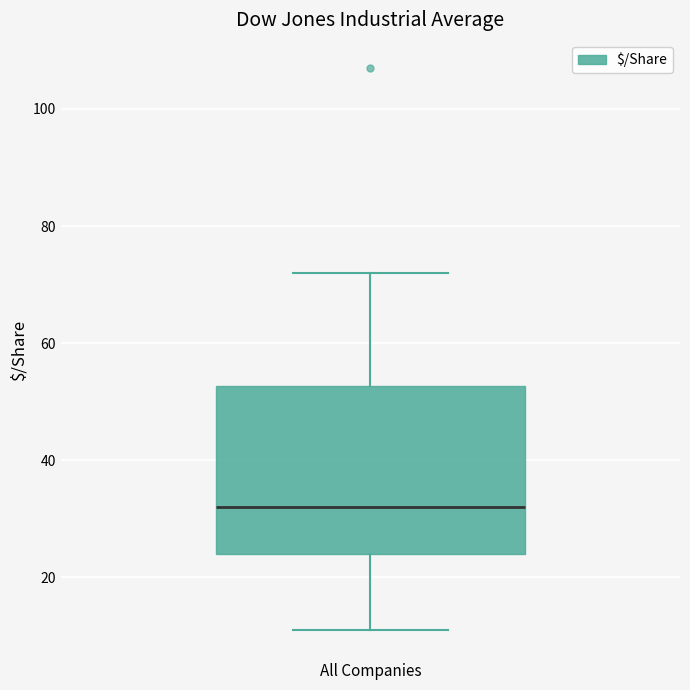

Read this box plot against the y-axis: the position of the median line, the range covered by the box, and the ends of both whiskers. The values are not printed on the chart, so give them approximately, as read against the axis.

median 32, box 24 to 52, whiskers 12 to 72